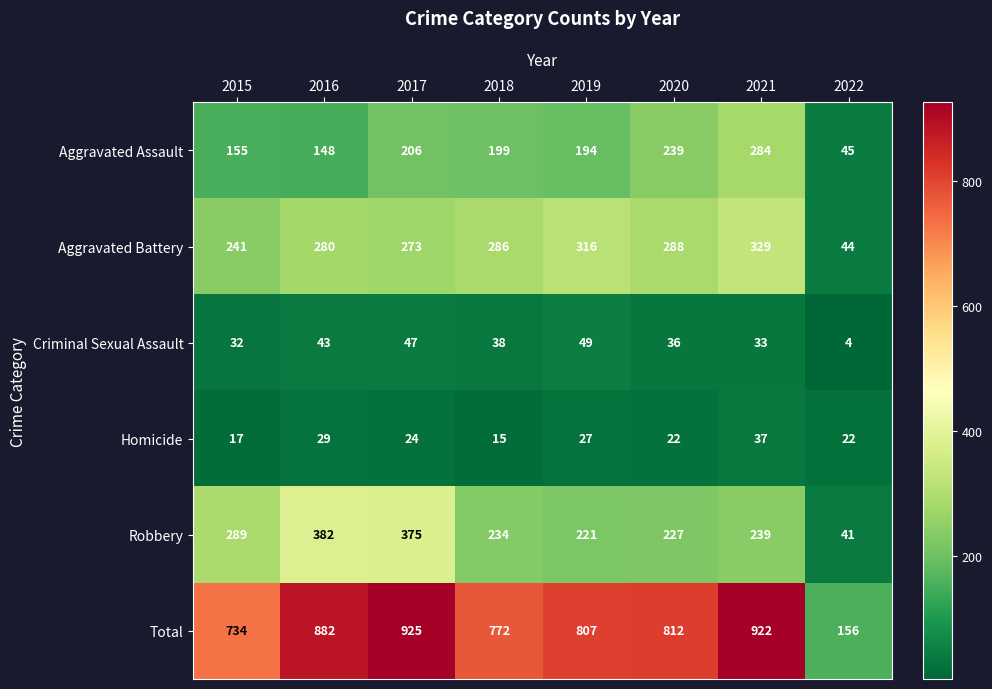

What is the total value across all series at 2019?

1614